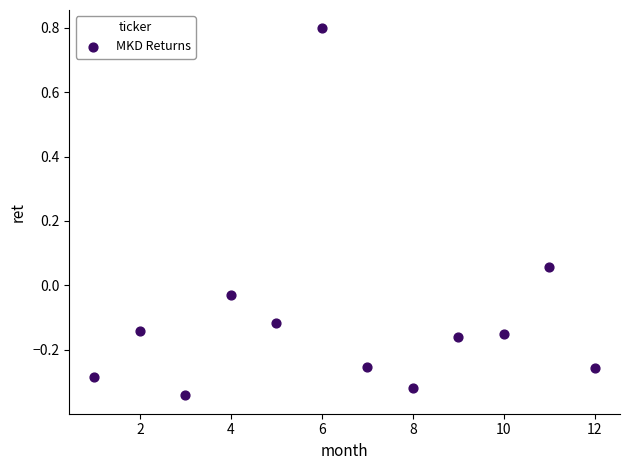

What is the average X value?

6.5